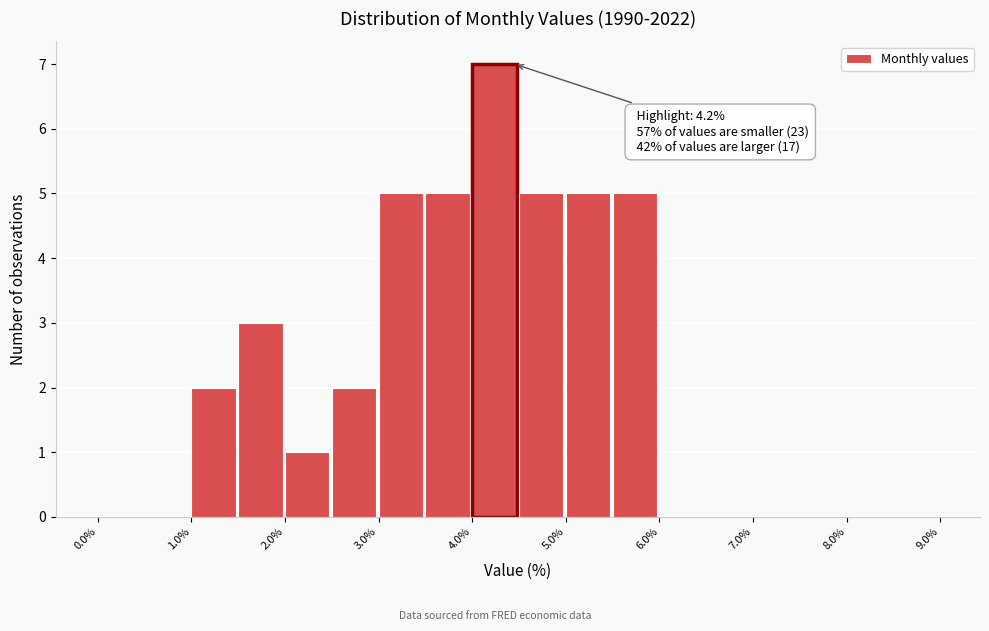

Which range on the x-axis has the tallest bar?

4.0 to 4.5